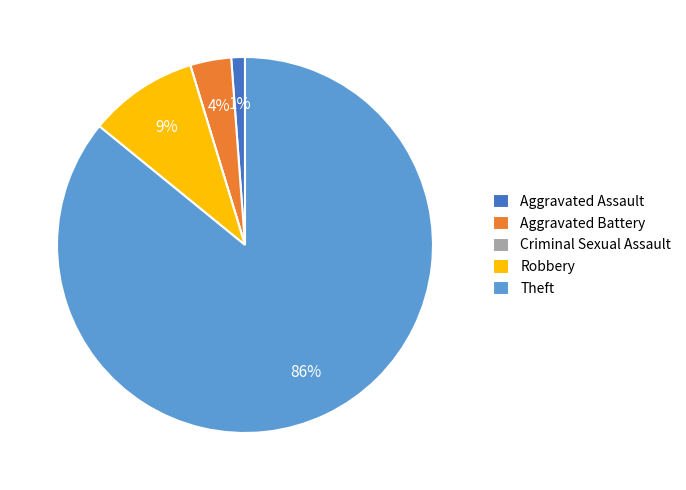

What is the majority slice?

Theft